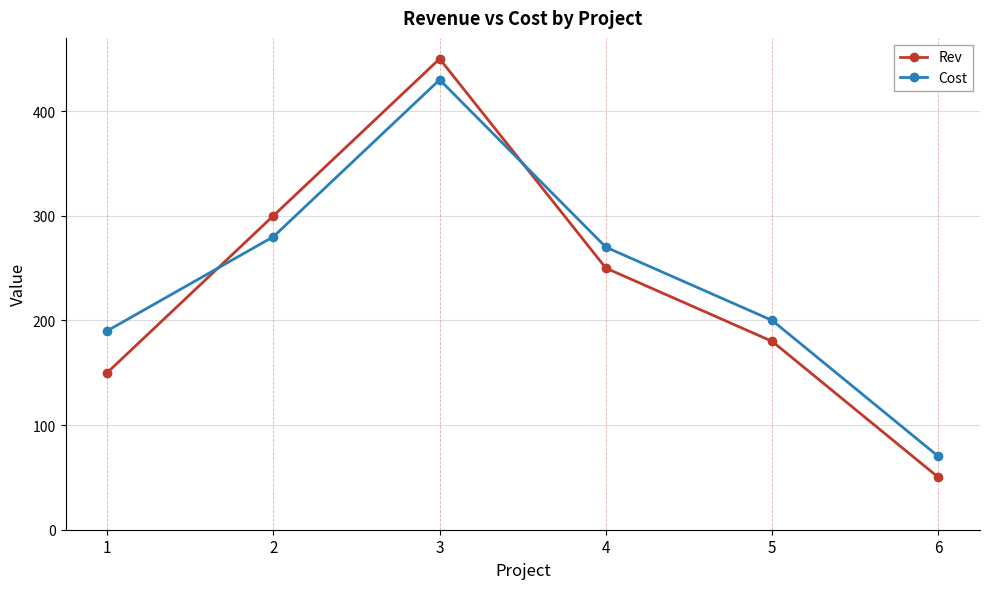

True or false: Rev and Cost intersect in this chart.

True